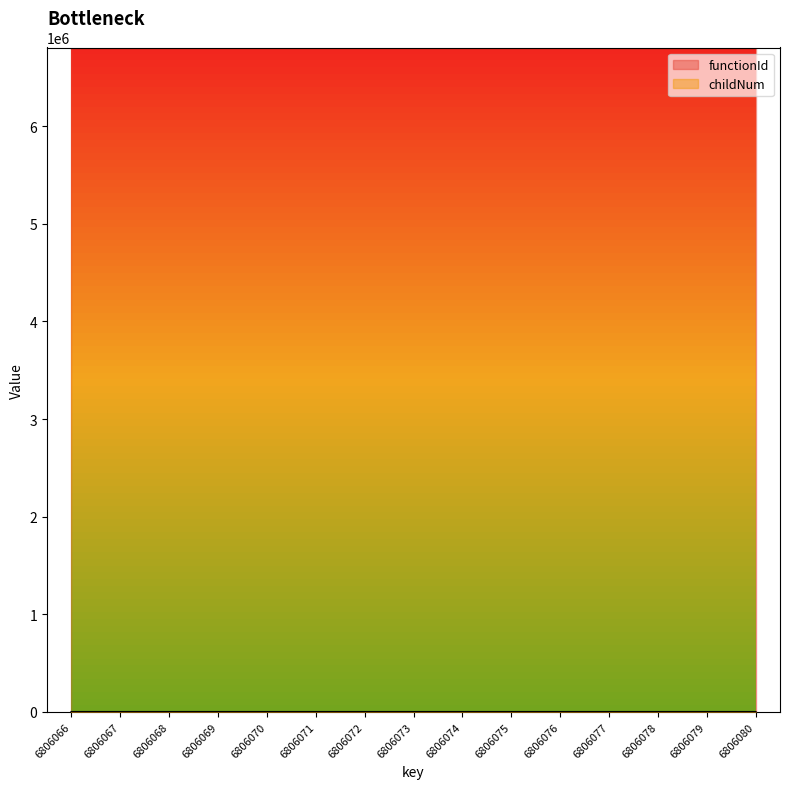

At which category does the chart reach its minimum across all series?

6806066